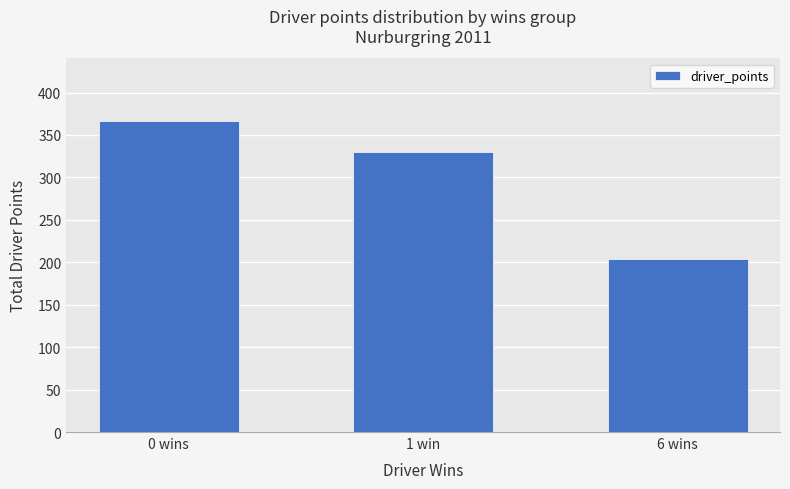

Rank the categories by value from highest to lowest.

0 wins, 1 win, 6 wins